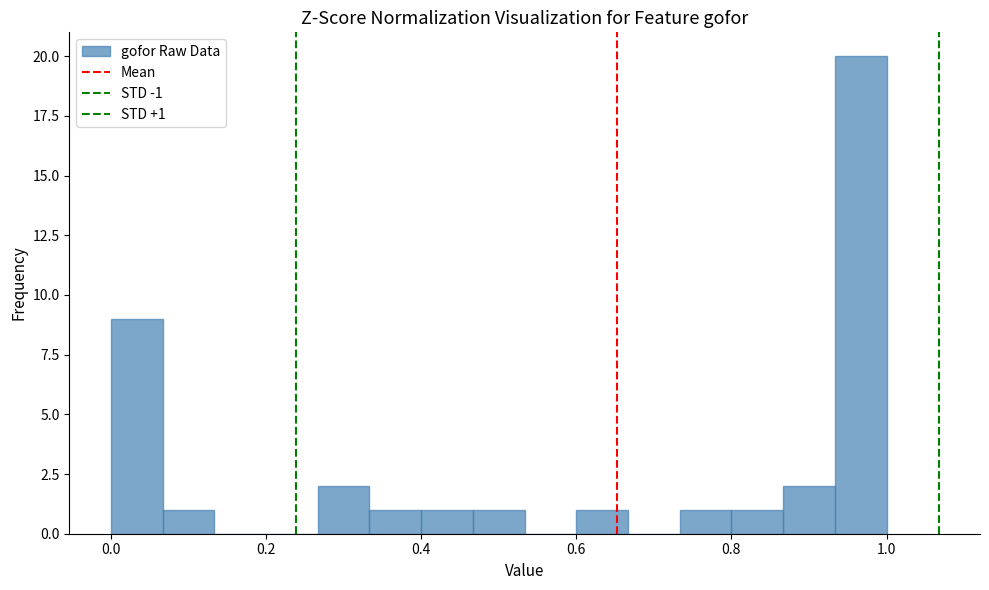

Read against the x-axis, roughly where is the centre of the tallest bar?

0.96